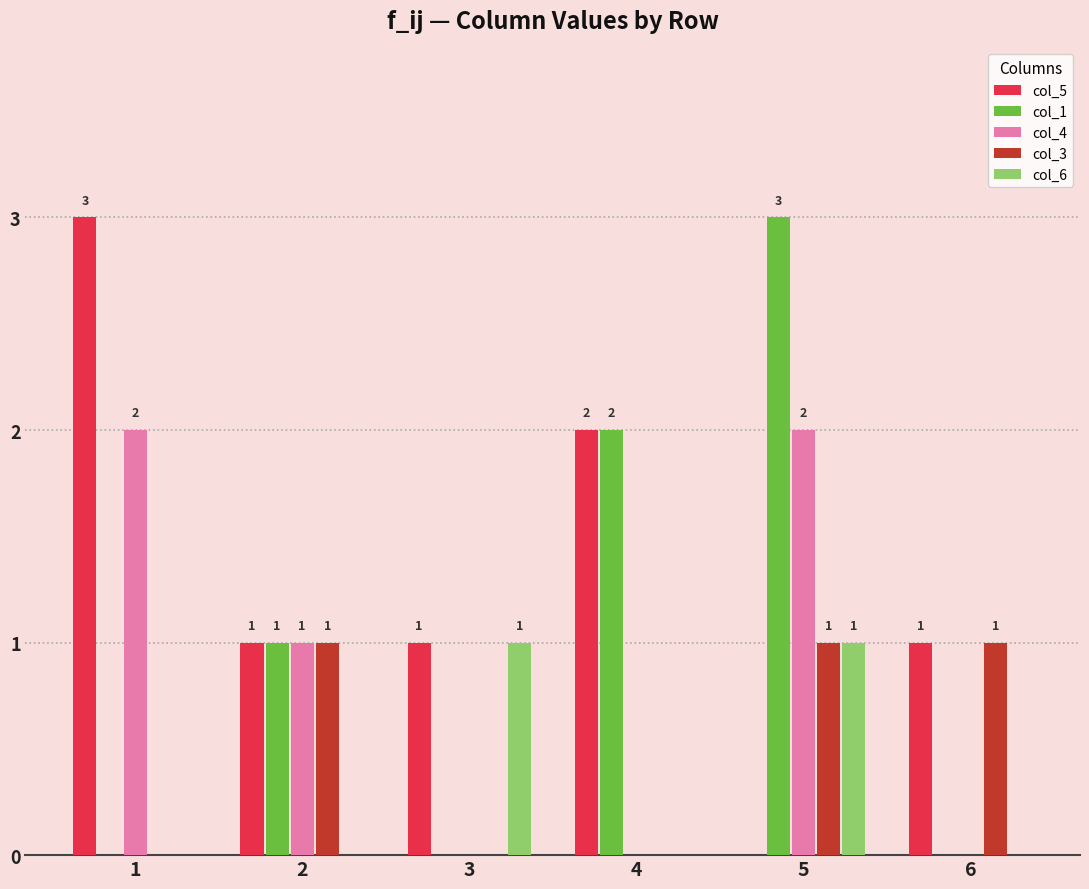

How many groups of bars are there?

6